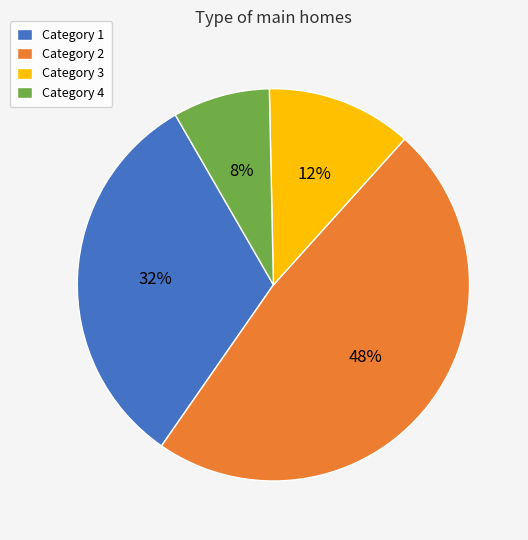

Which category has the smallest portion of the pie?

Category 4